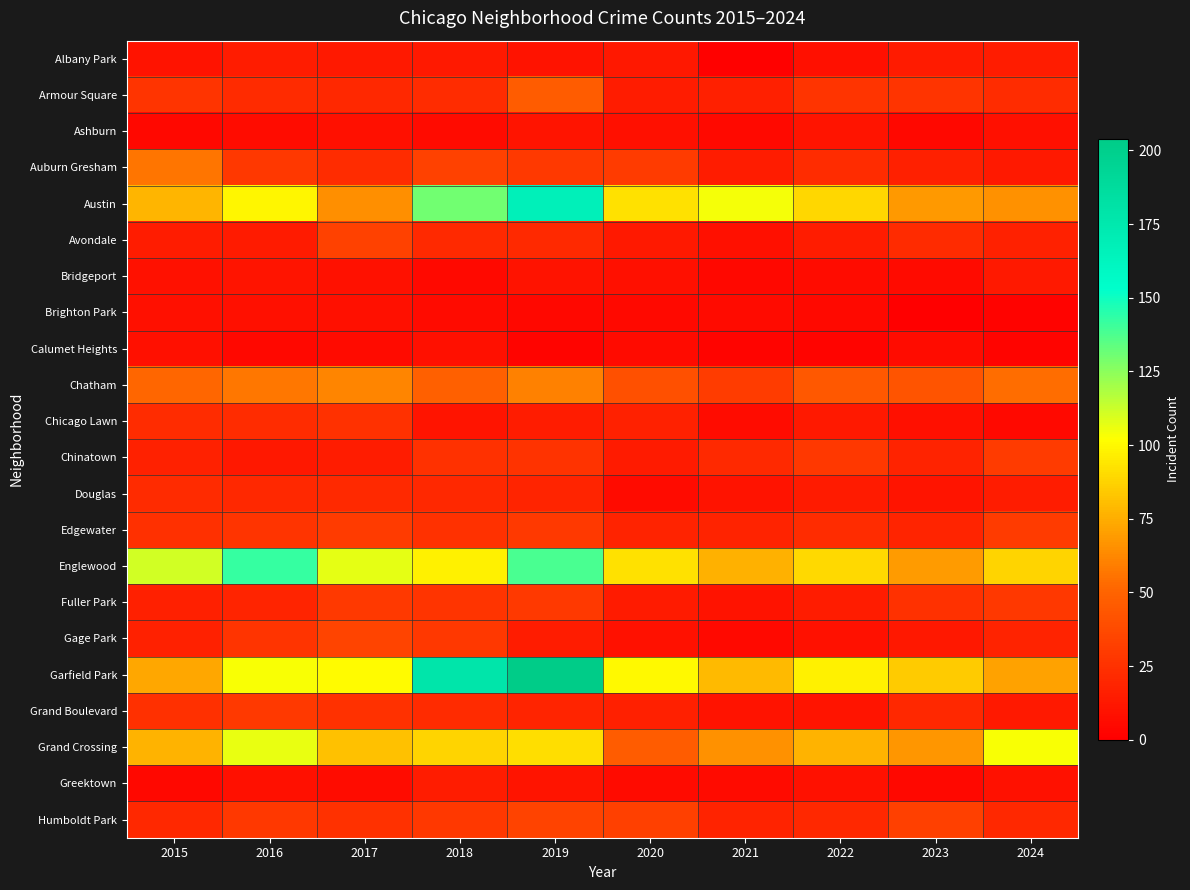

Reading left to right, what are all the values shown in this chart?

Albany Park: 2015=10	2016=15	2017=13	2018=13	2019=10	2020=12	2021=1	2022=8	2023=14	2024=15
Armour Square: 2015=27	2016=22	2017=20	2018=23	2019=47	2020=15	2021=16	2022=27	2023=27	2024=23
Ashburn: 2015=4	2016=7	2017=8	2018=6	2019=11	2020=8	2021=5	2022=11	2023=4	2024=8
Auburn Gresham: 2015=56	2016=28	2017=23	2018=33	2019=29	2020=30	2021=15	2022=23	2023=16	2024=13
Austin: 2015=78	2016=99	2017=65	2018=130	2019=167	2020=92	2021=104	2022=89	2023=68	2024=66
Avondale: 2015=15	2016=14	2017=33	2018=21	2019=21	2020=13	2021=8	2022=15	2023=22	2024=17
Bridgeport: 2015=9	2016=11	2017=9	2018=5	2019=10	2020=8	2021=4	2022=7	2023=6	2024=13
Brighton Park: 2015=8	2016=8	2017=8	2018=6	2019=4	2020=5	2021=6	2022=5	2023=0	2024=2
Calumet Heights: 2015=8	2016=4	2017=6	2018=8	2019=3	2020=6	2021=3	2022=3	2023=7	2024=3
Chatham: 2015=51	2016=57	2017=62	2018=48	2019=60	2020=40	2021=31	2022=44	2023=43	2024=54
Chicago Lawn: 2015=23	2016=23	2017=25	2018=11	2019=15	2020=17	2021=7	2022=13	2023=8	2024=5
Chinatown: 2015=17	2016=12	2017=15	2018=25	2019=26	2020=14	2021=21	2022=28	2023=18	2024=30
Douglas: 2015=22	2016=20	2017=21	2018=20	2019=19	2020=6	2021=10	2022=14	2023=11	2024=15
Edgewater: 2015=24	2016=27	2017=30	2018=25	2019=29	2020=18	2021=18	2022=23	2023=19	2024=30
Englewood: 2015=111	2016=142	2017=107	2018=98	2019=138	2020=92	2021=76	2022=90	2023=69	2024=88
Fuller Park: 2015=16	2016=19	2017=29	2018=27	2019=29	2020=14	2021=10	2022=15	2023=25	2024=28
Gage Park: 2015=17	2016=27	2017=35	2018=28	2019=15	2020=9	2021=5	2022=9	2023=12	2024=18
Garfield Park: 2015=73	2016=103	2017=101	2018=178	2019=204	2020=100	2021=79	2022=98	2023=85	2024=71
Grand Boulevard: 2015=24	2016=29	2017=25	2018=22	2019=19	2020=16	2021=10	2022=11	2023=20	2024=13
Grand Crossing: 2015=77	2016=106	2017=82	2018=88	2019=91	2020=47	2021=66	2022=77	2023=67	2024=103
Greektown: 2015=4	2016=8	2017=7	2018=15	2019=11	2020=6	2021=6	2022=9	2023=4	2024=9
Humboldt Park: 2015=20	2016=28	2017=25	2018=28	2019=34	2020=32	2021=18	2022=20	2023=32	2024=20